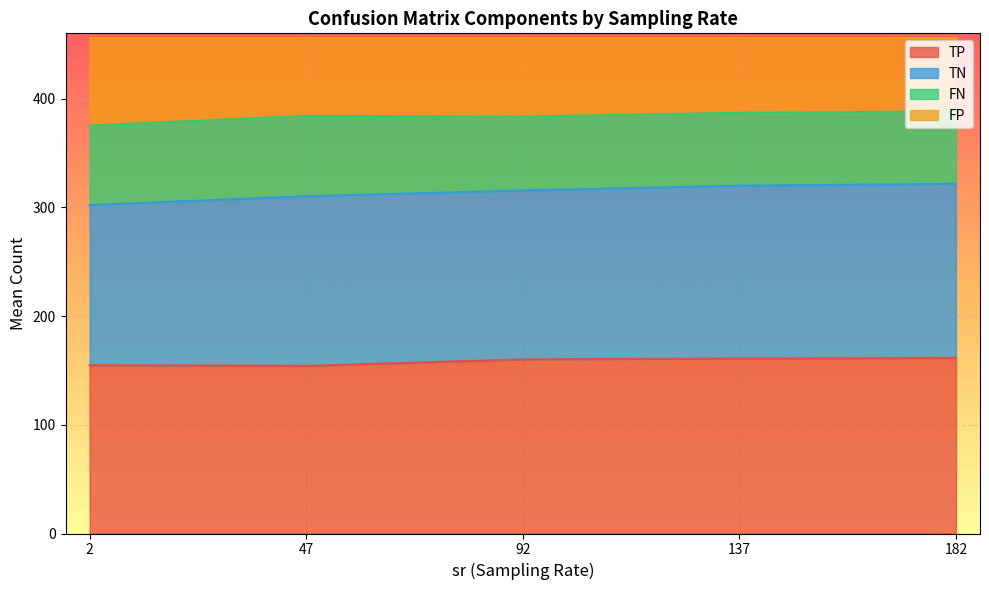

What is the maximum value for TP?

161.4